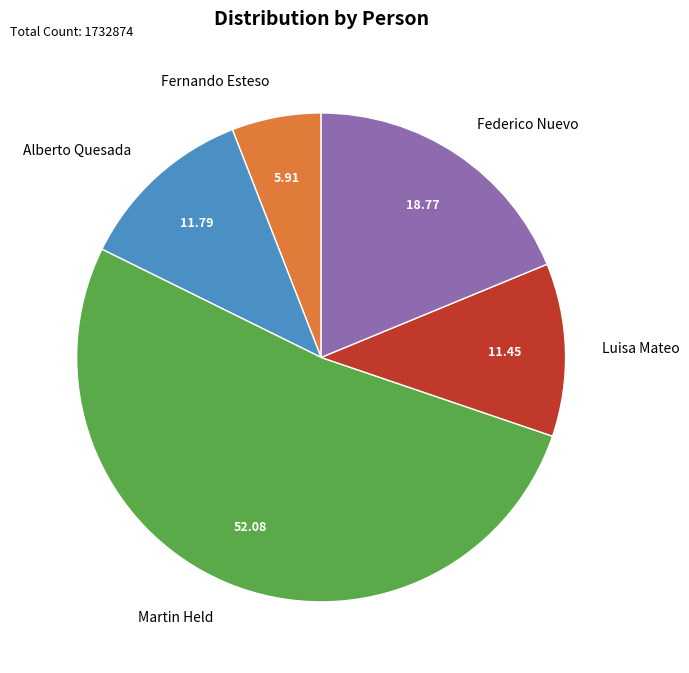

Combined, do Alberto Quesada and Luisa Mateo account for over 50%?

No